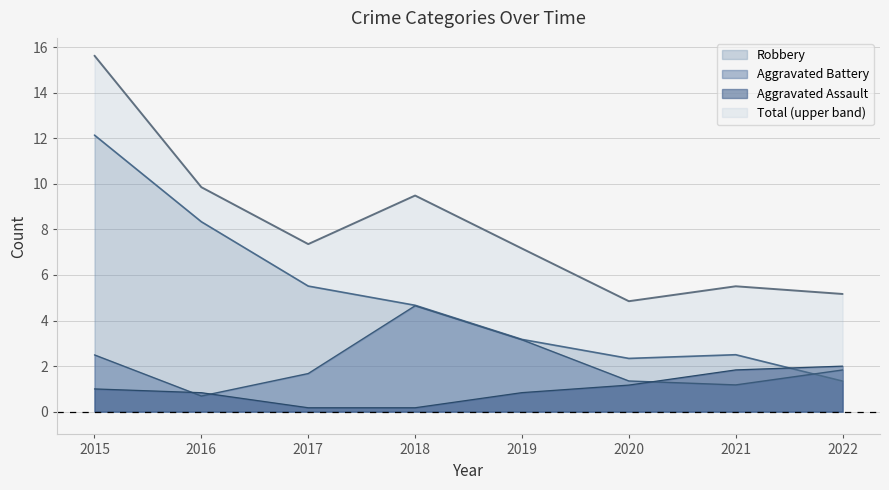

Rank the categories by Robbery value from highest to lowest.

2015, 2016, 2017, 2018, 2019, 2021, 2020, 2022